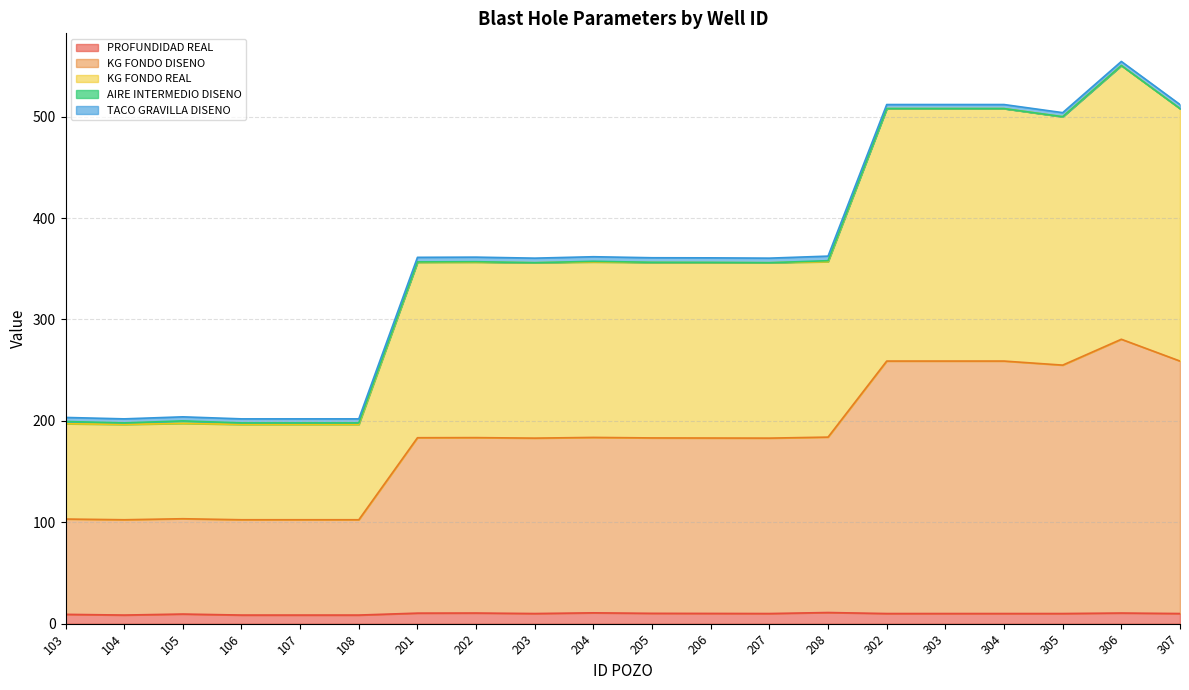

Which category has the lowest value across all series?

104